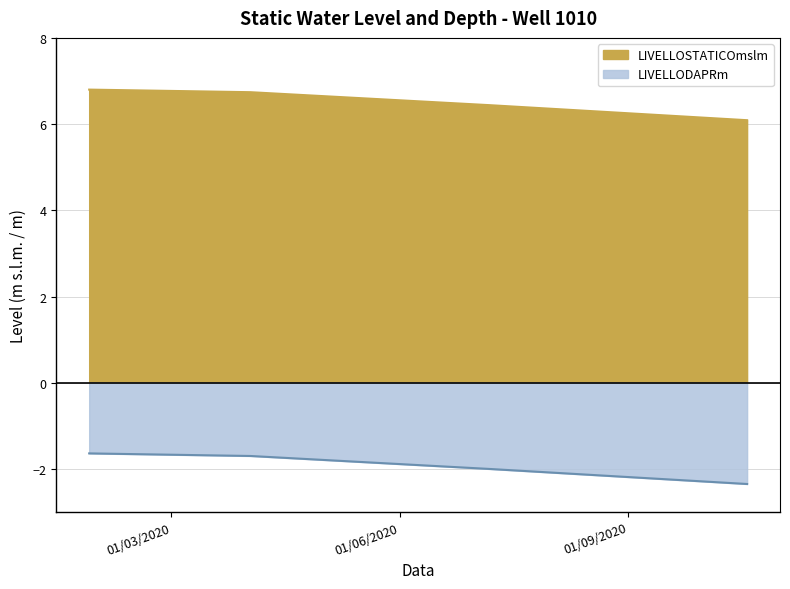

At 19/10/2020, list the series in order from smallest to largest.

LIVELLODAPRm, LIVELLOSTATICOmslm